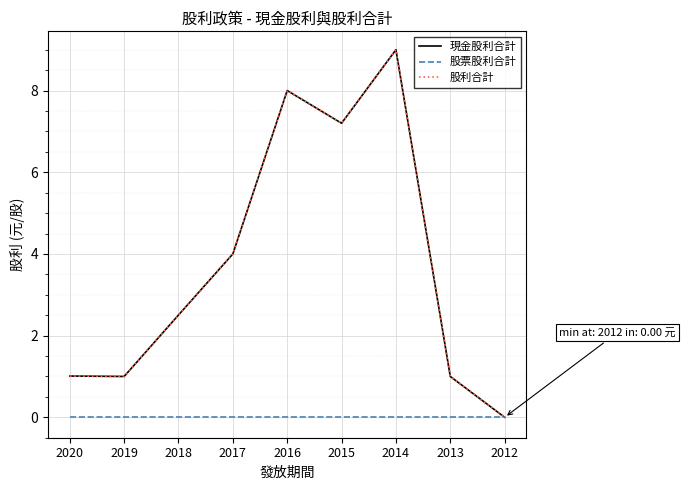

At 2014, list the series in order from smallest to largest.

股票股利合計, 現金股利合計, 股利合計